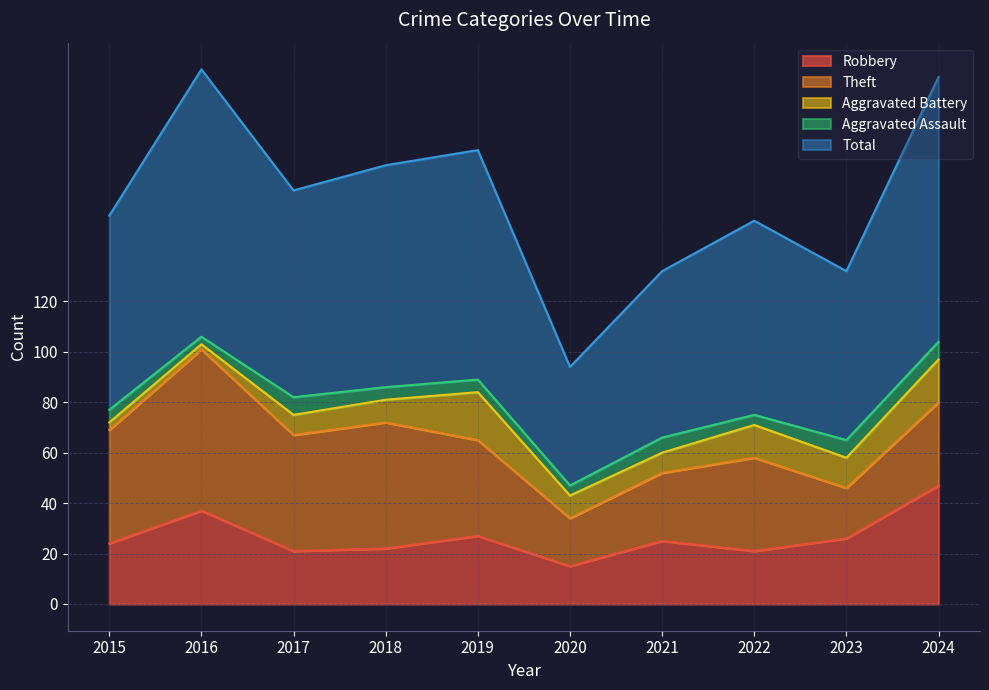

True or false: Aggravated Battery and Total intersect in this chart.

False